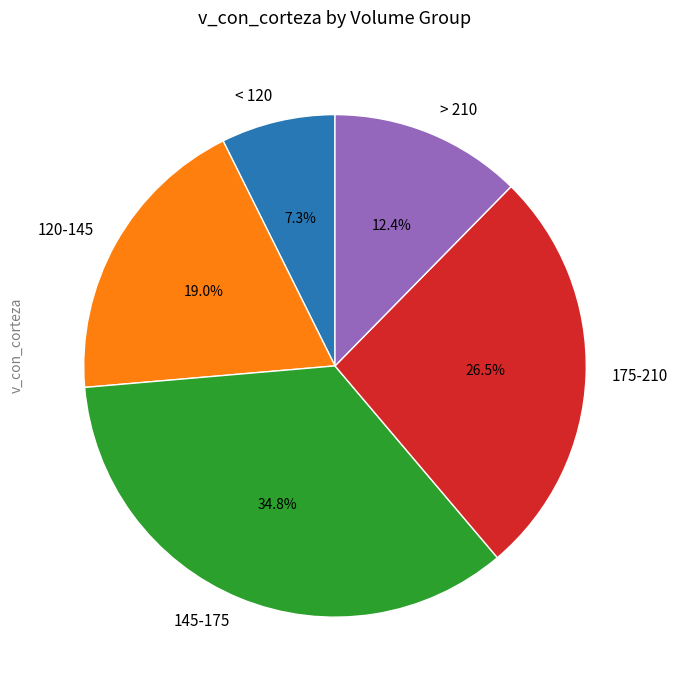

What percentage do < 120 and > 210 together represent?

19.7%